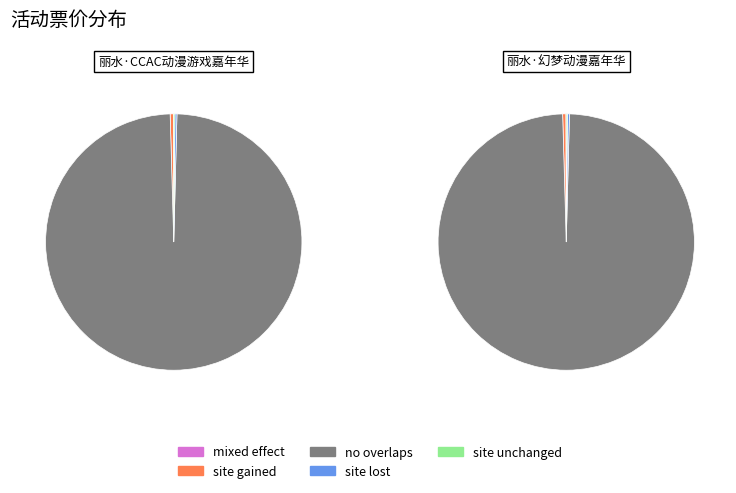

What is the change in value from 丽水·CCAC动漫游戏嘉年华 to 丽水·幻梦动漫嘉年华?

+20.1